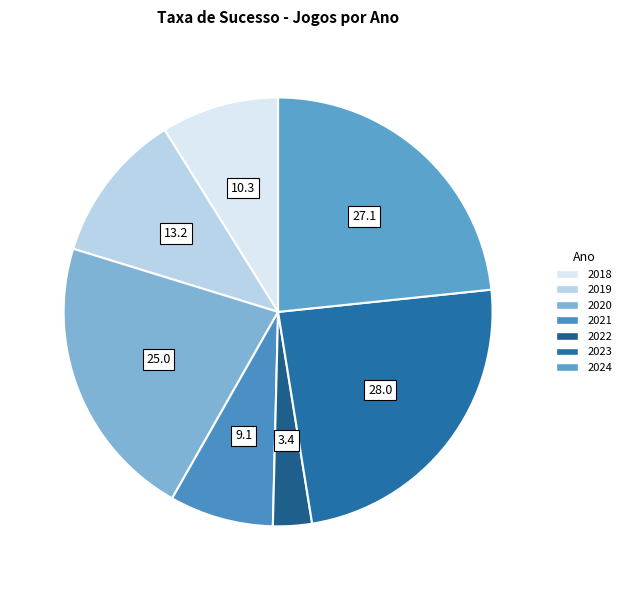

How many segments does this pie chart have?

7